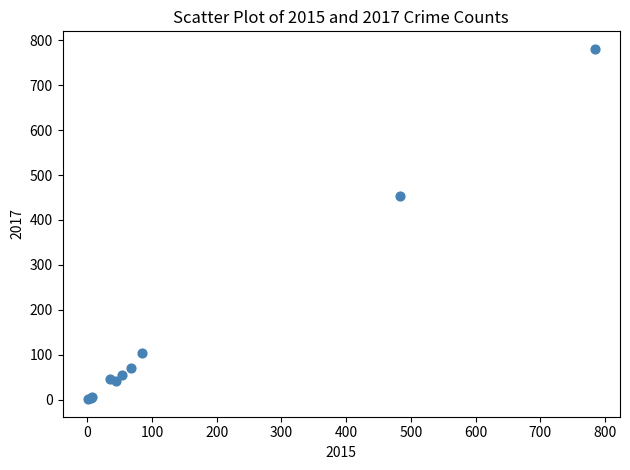

What Y value in the scatter plot is closest to 391?

454